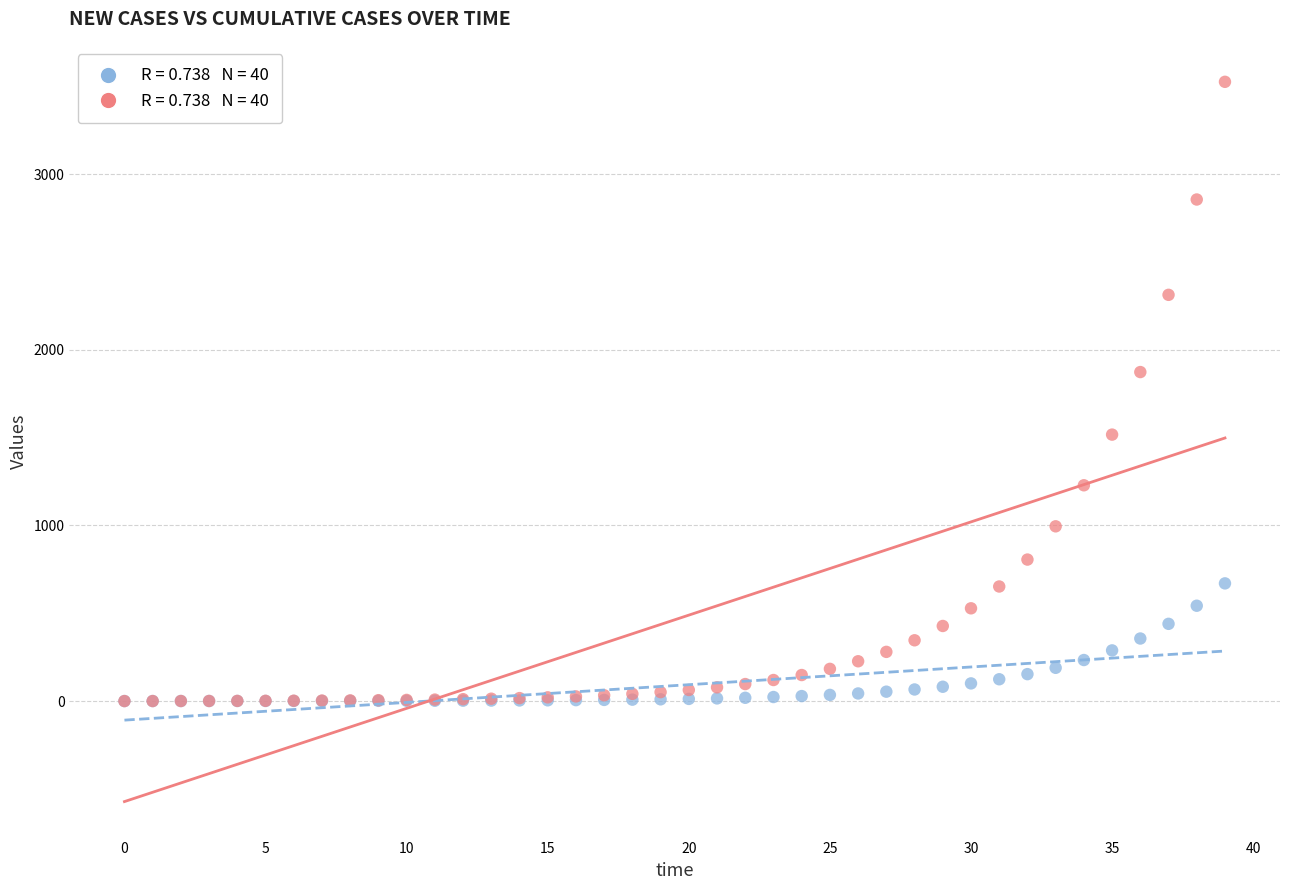

Across all series, what Y value is closest to 1762?

1873.2